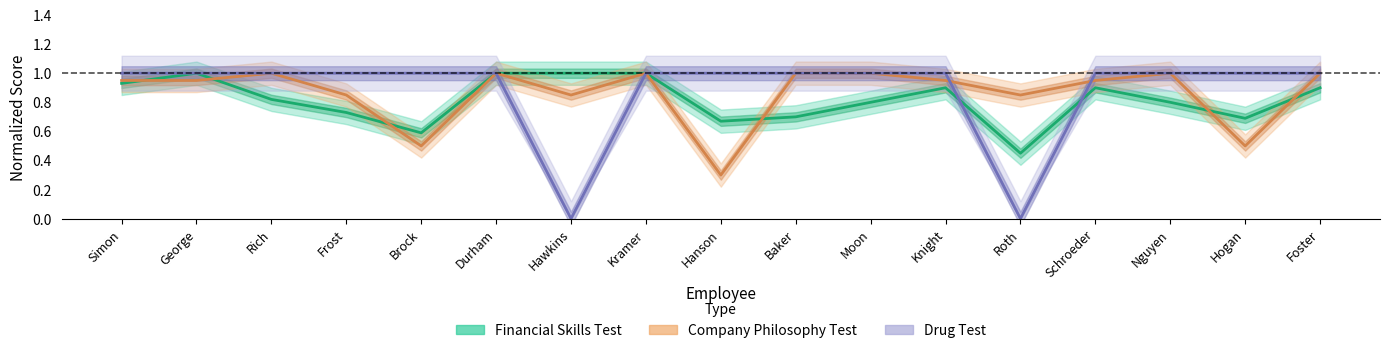

Reading left to right, transcribe all the data shown in this chart.

Financial Skills Test: 0.9	1.0	0.8	0.7	0.6	1.0	1.0	1.0	0.7	0.7	0.8	0.9	0.5	0.9	0.8	0.7	0.9
Company Philosophy Test: 0.9	0.9	1.0	0.8	0.5	1.0	0.8	1.0	0.3	1.0	1.0	0.9	0.8	0.9	1.0	0.5	1.0
Drug Test: 1.0	1.0	1.0	1.0	1.0	1.0	0.0	1.0	1.0	1.0	1.0	1.0	0.0	1.0	1.0	1.0	1.0